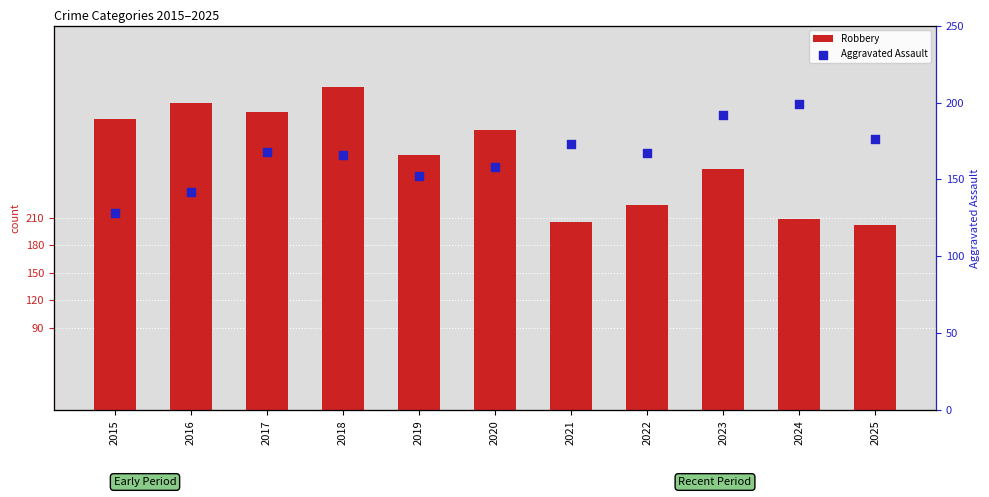

Which series contains the lowest Y value?

Aggravated Assault